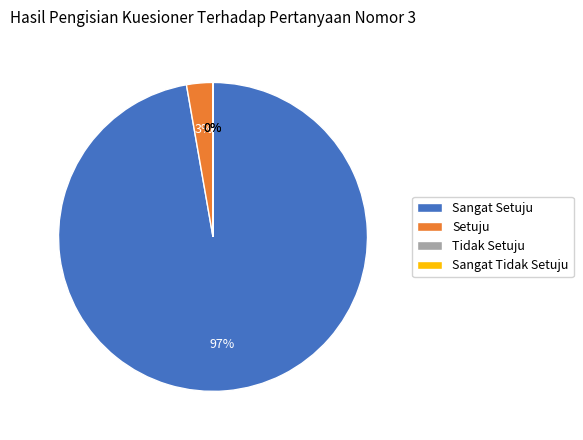

To the nearest percent, what is the difference between the largest and smallest slice percentages?

97%